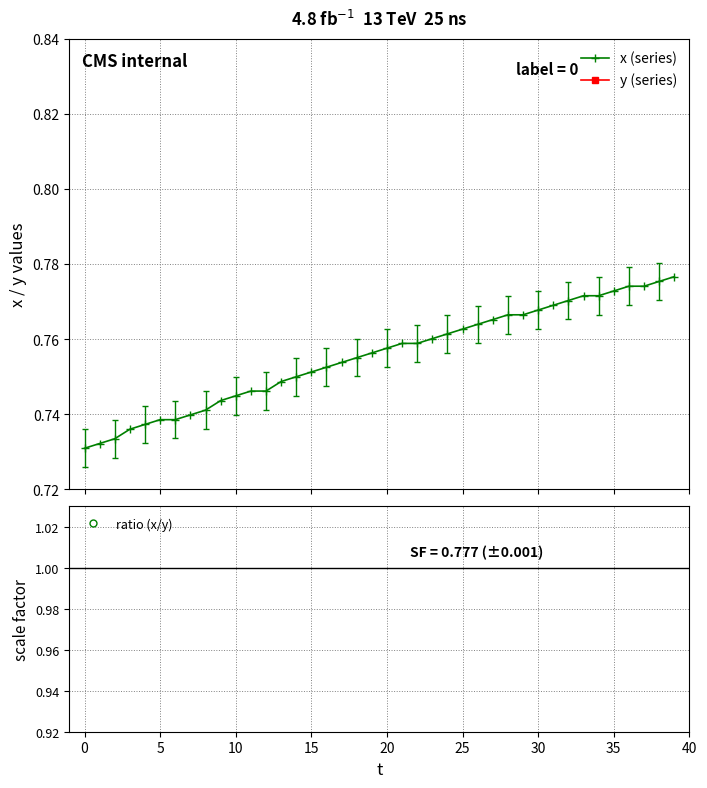

What is the minimum value shown in the chart?

0.7